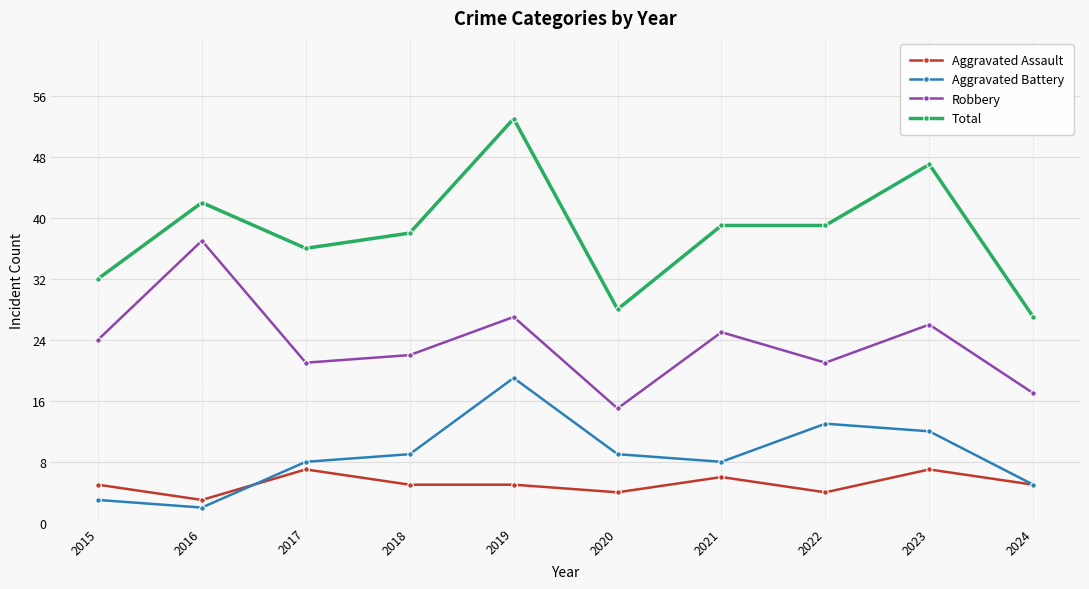

How many series are shown in this chart?

4